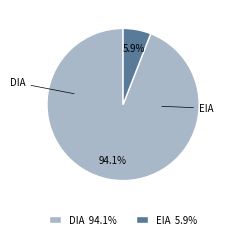

How many segments does this pie chart have?

2